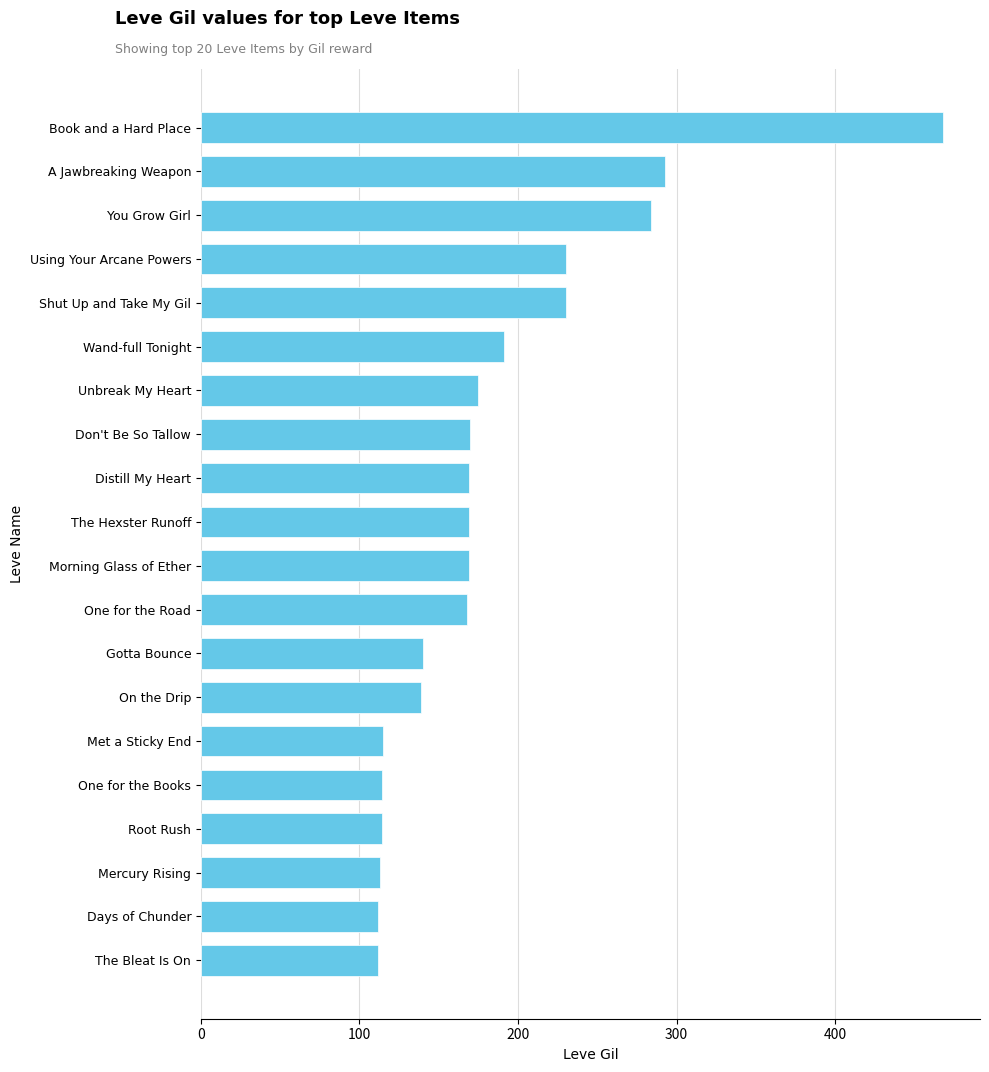

What is the minimum value shown in the chart?

112